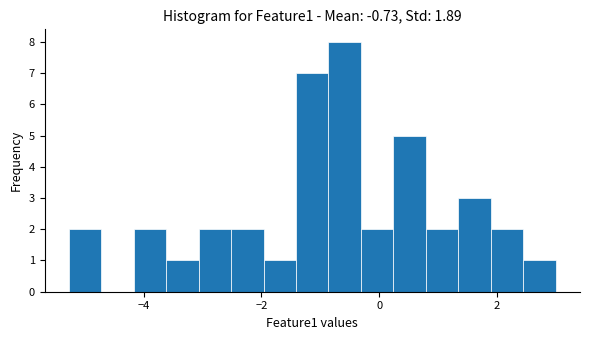

Read against the x-axis, roughly where is the centre of the tallest bar?

-0.6